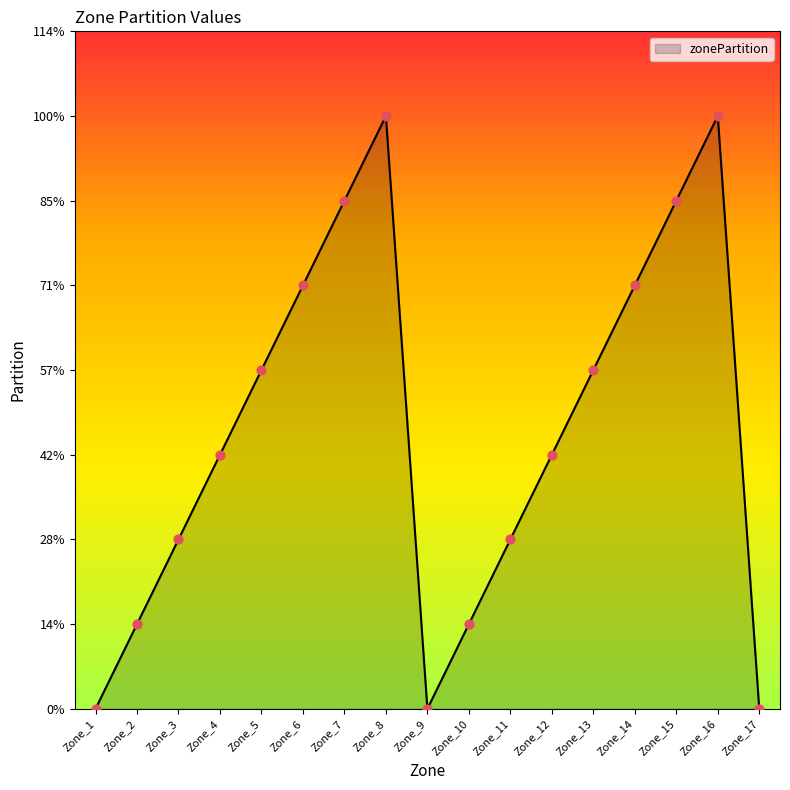

Between Zone_5 and Zone_15, which is larger?

Zone_15